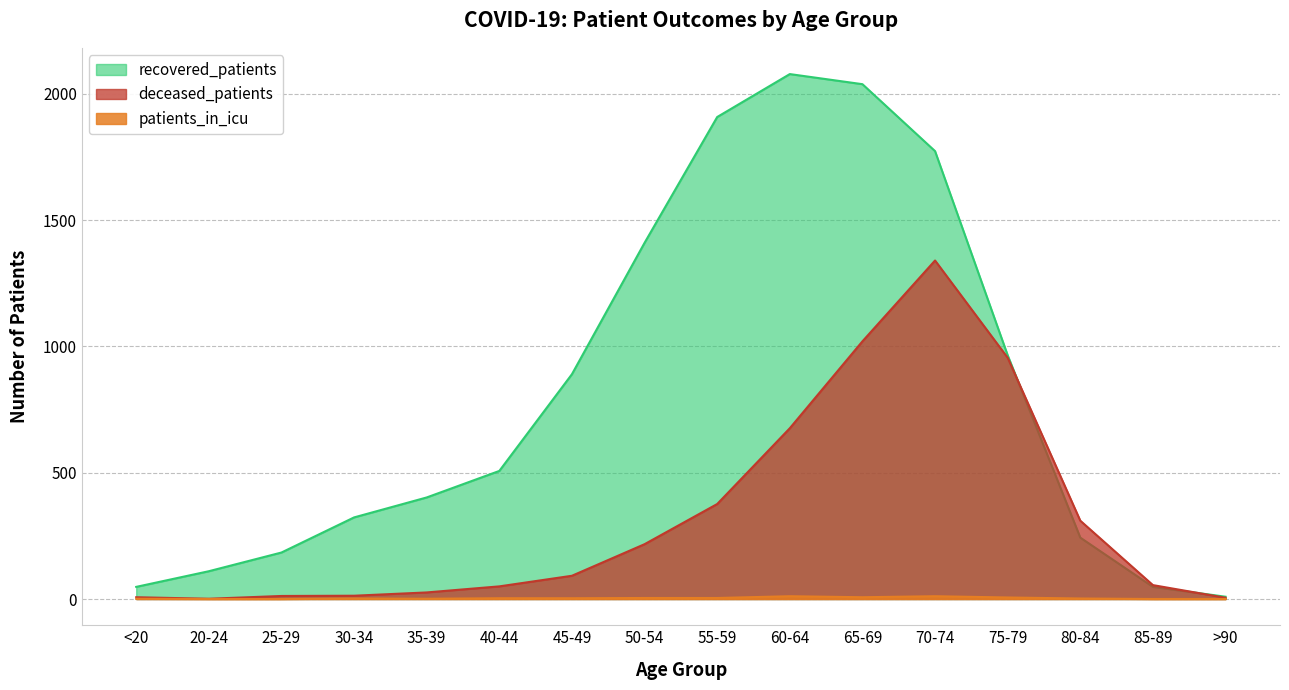

Which series changed the most between 40-44 and 55-59?

recovered_patients